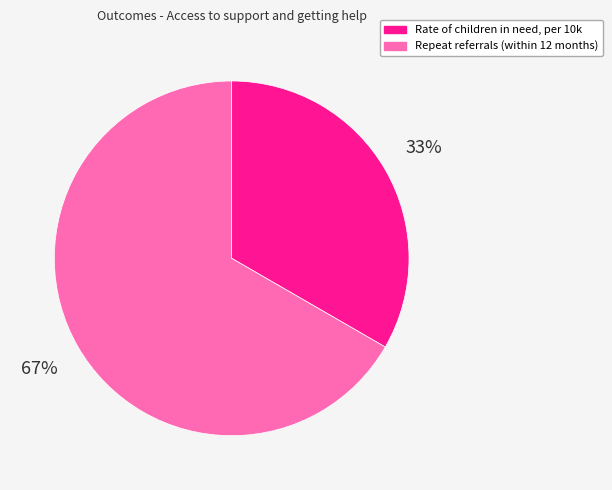

Combined, do Repeat referrals (within 12 months) and Rate of children in need, per 10k account for over 50%?

Yes